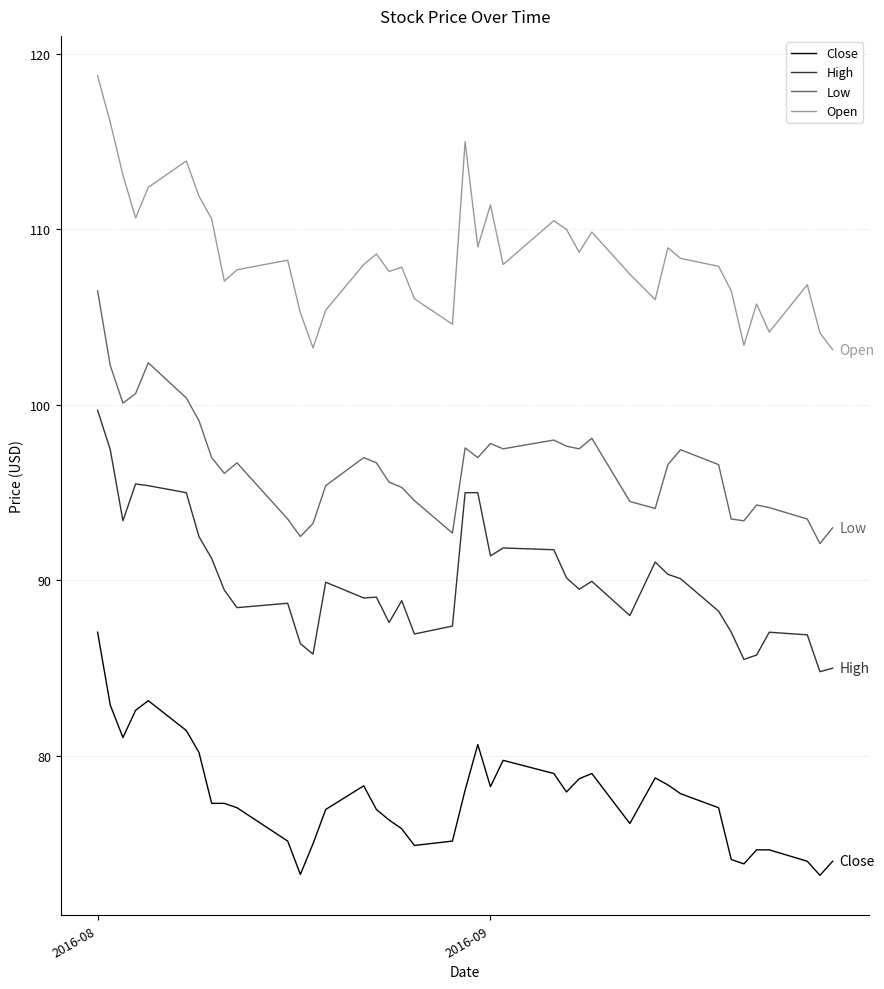

True or false: Open and Low cross at least once.

False